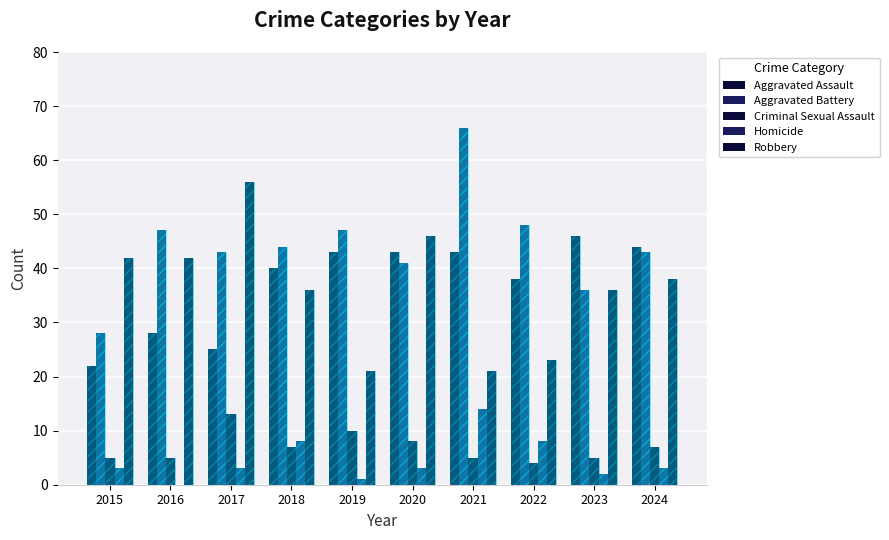

What are all the series names shown in the legend?

Aggravated Assault, Aggravated Battery, Criminal Sexual Assault, Homicide, Robbery